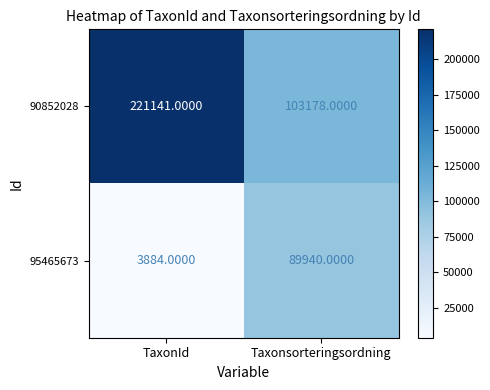

Rank the series by their maximum value, from highest to lowest.

90852028, 95465673